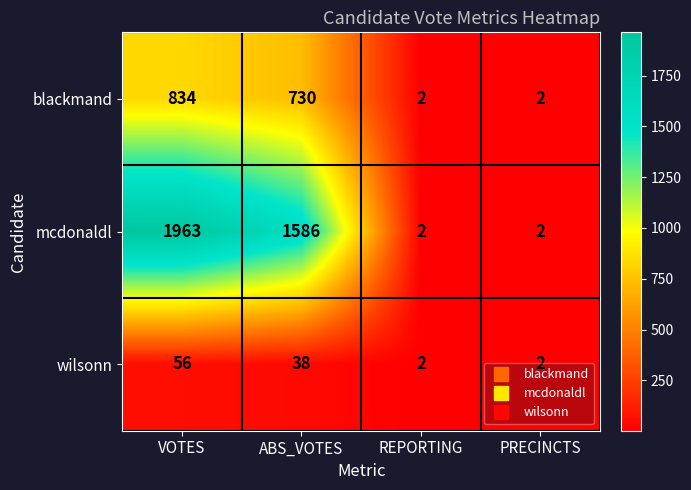

At how many categories does at least one series exceed 1036?

2